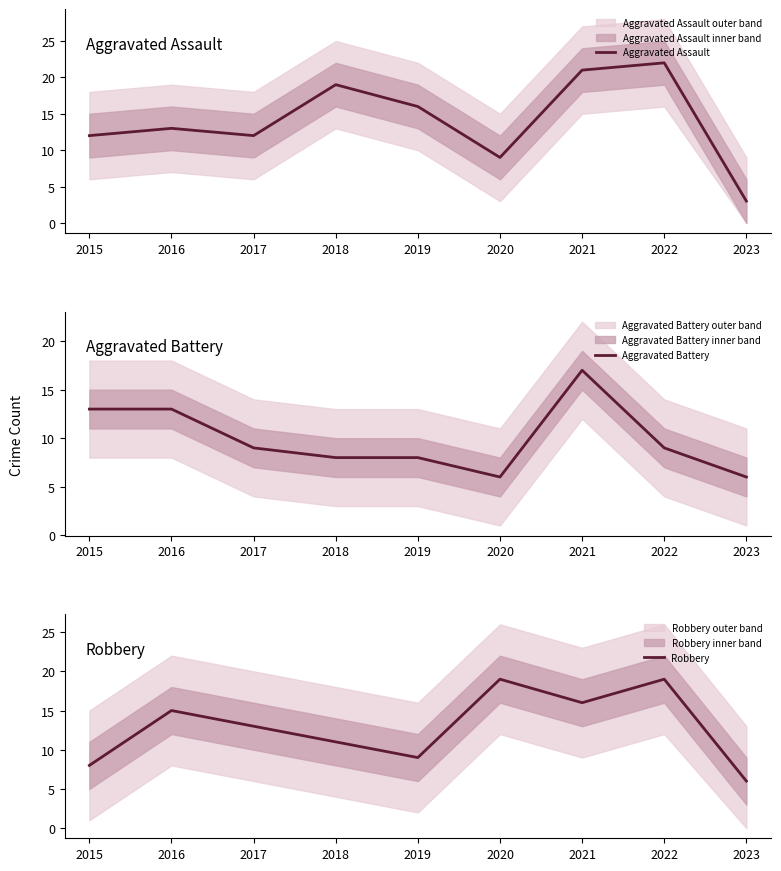

Which series has the largest total across all categories?

Aggravated Assault